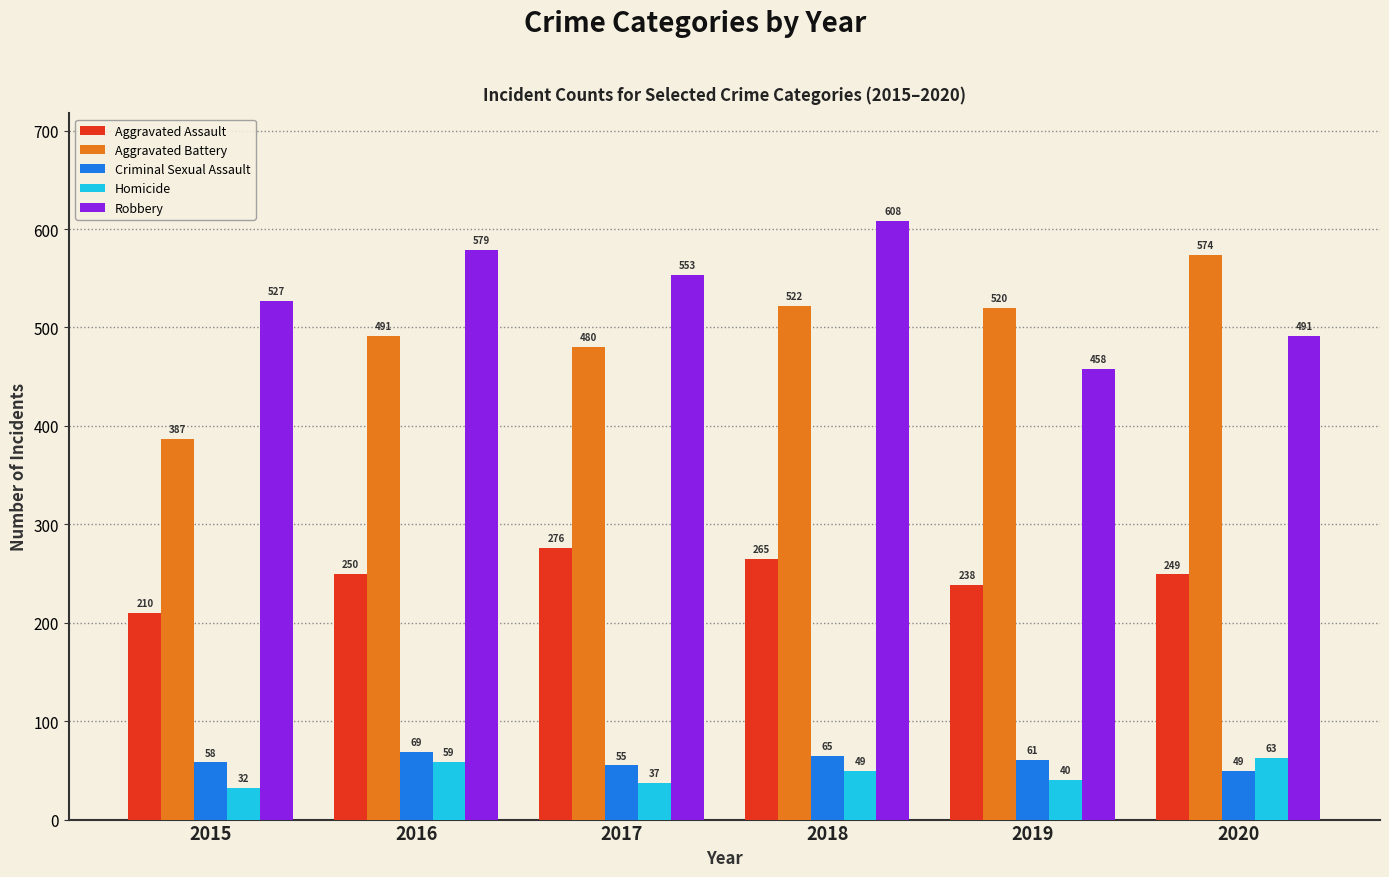

Is the value of Homicide at 2017 greater than the value of Criminal Sexual Assault at 2020?

No